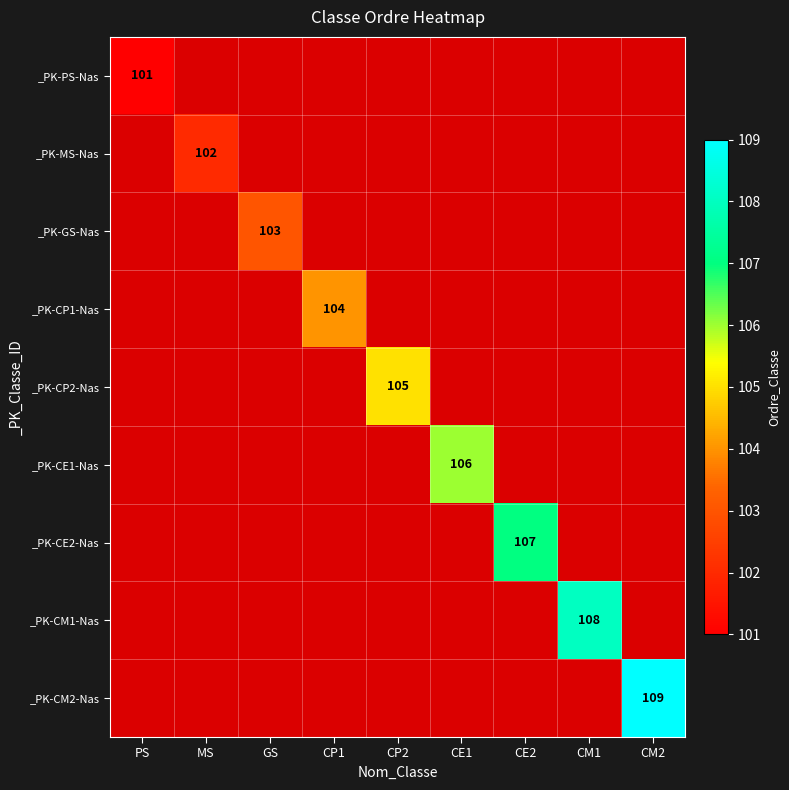

Which category has the lowest value in the _PK-GS-Nas series?

PS